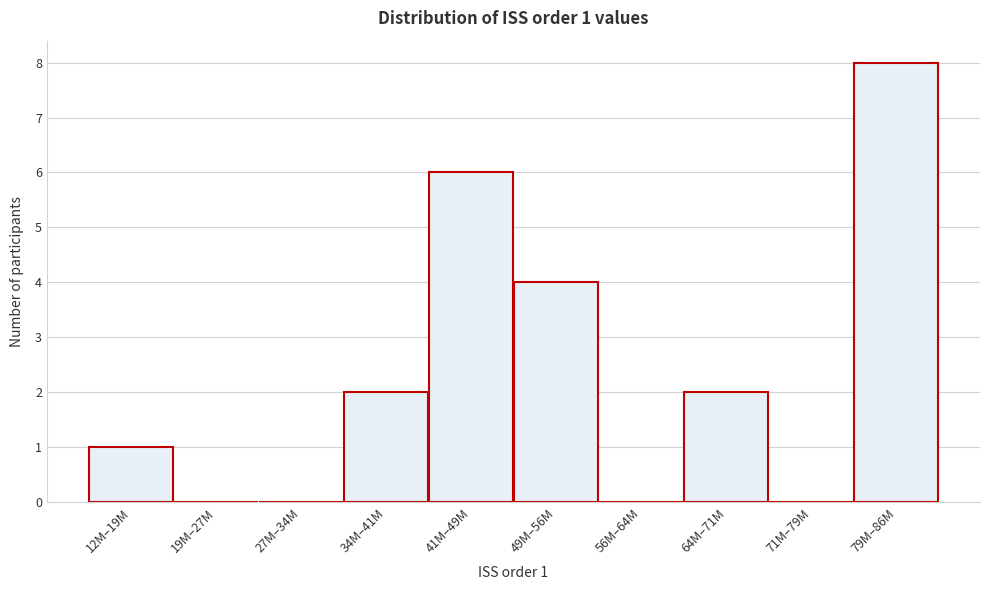

Reading left to right, extract all data points from this chart.

12M–19M=1	19M–27M=0	27M–34M=0	34M–41M=2	41M–49M=6	49M–56M=4	56M–64M=0	64M–71M=2	71M–79M=0	79M–86M=8